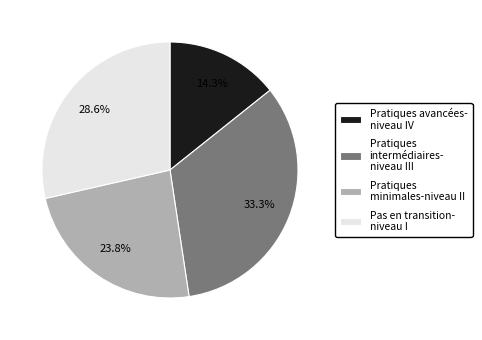

What is the ratio of the value at Pratiques avancées- niveau IV to the value at Pratiques minimales-niveau II?

0.6